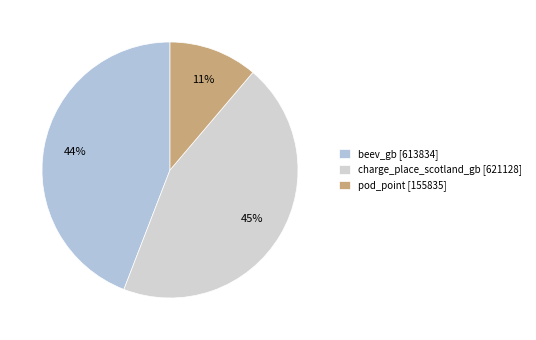

Between pod_point and beev_gb, which is larger?

beev_gb